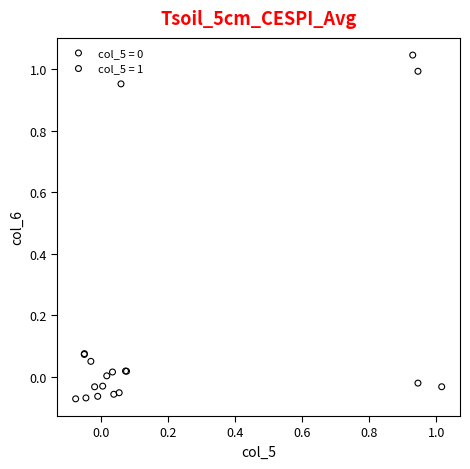

Which series reaches the maximum Y coordinate?

col_5 = 1